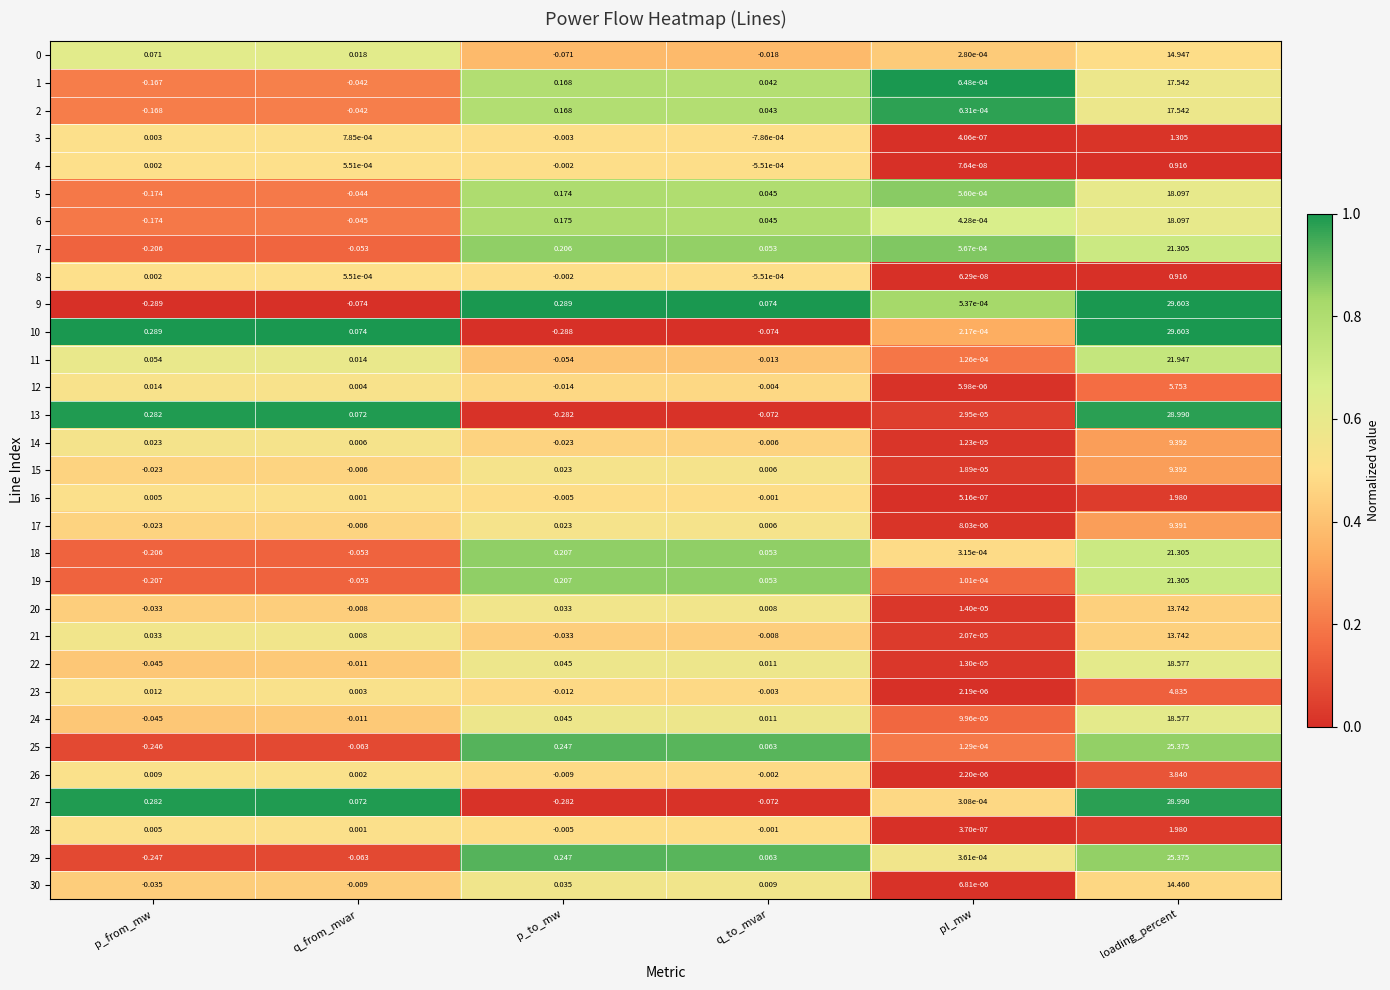

Rank the categories by 9 value from highest to lowest.

loading_percent, p_to_mw, q_to_mvar, pl_mw, q_from_mvar, p_from_mw